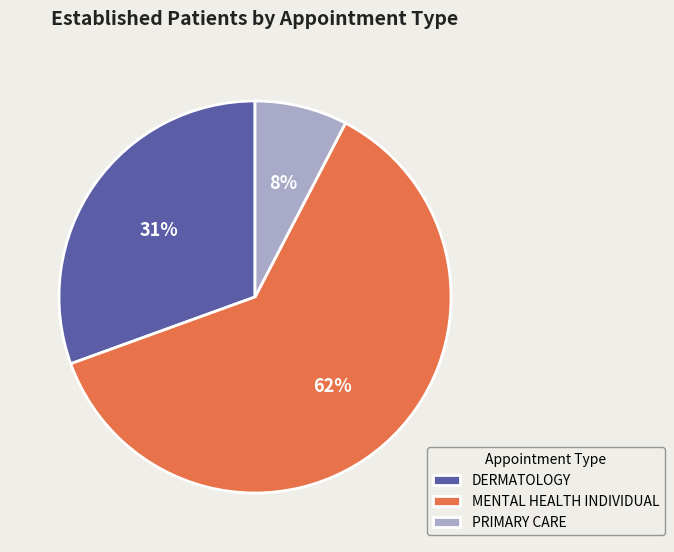

How many segments does this pie chart have?

3